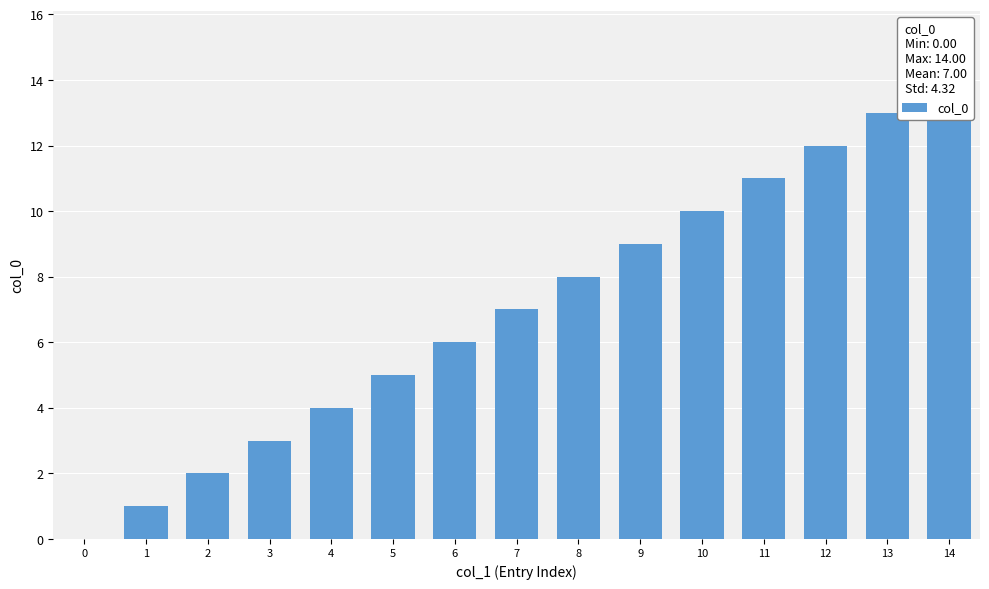

At which label does the data first exceed 7?

8